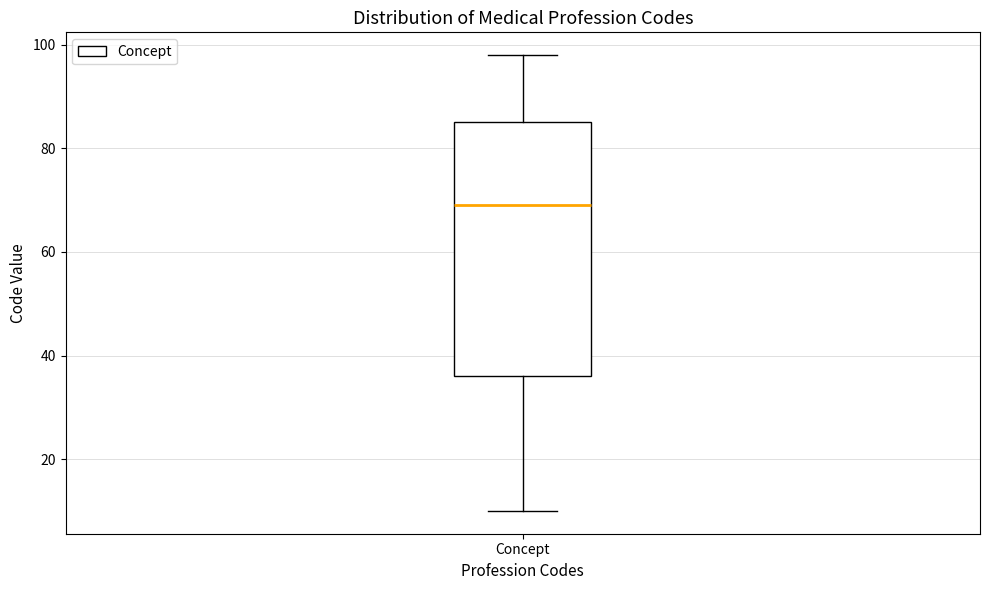

Read this box plot against the y-axis: the position of the median line, the range covered by the box, and the ends of both whiskers. The values are not printed on the chart, so give them approximately, as read against the axis.

median 70, box 36 to 86, whiskers 10 to 98